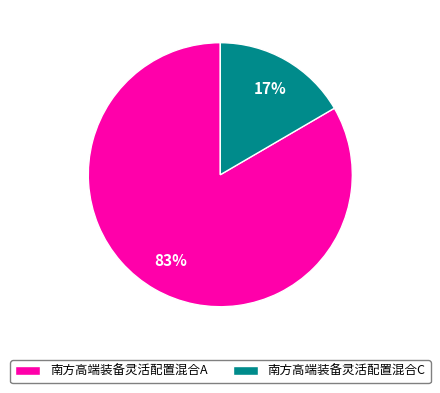

What percentage is the 南方高端装备灵活配置混合C slice, to the nearest percent?

17%